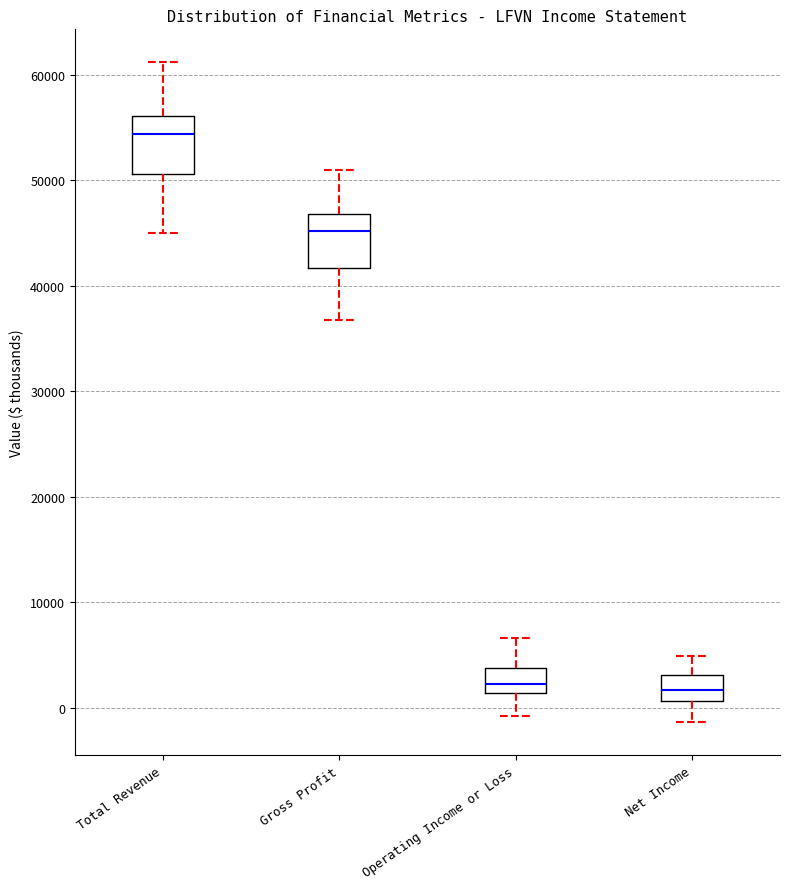

Reading left to right, read every box against the y-axis: the position of its median line, the range the box covers, and the ends of its whiskers. The values are not printed on the chart, so give them approximately, as read against the axis.

Total Revenue: median 54000, box 51000 to 56000, whiskers 45000 to 61000
Gross Profit: median 45000, box 42000 to 47000, whiskers 37000 to 51000
Operating Income or Loss: median 2000, box 1000 to 4000, whiskers -1000 to 7000
Net Income: median 2000, box 1000 to 3000, whiskers -1000 to 5000